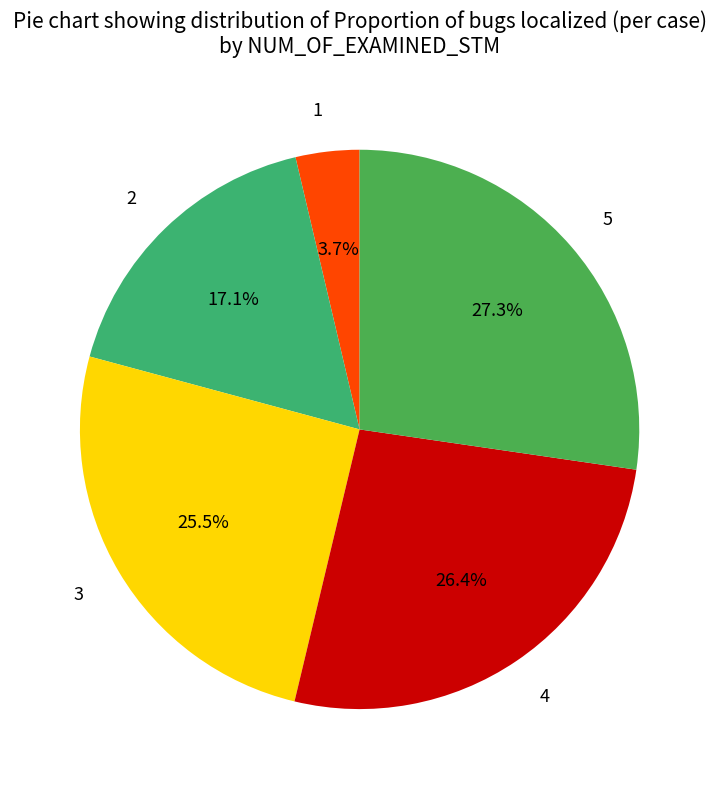

How many segments does this pie chart have?

5